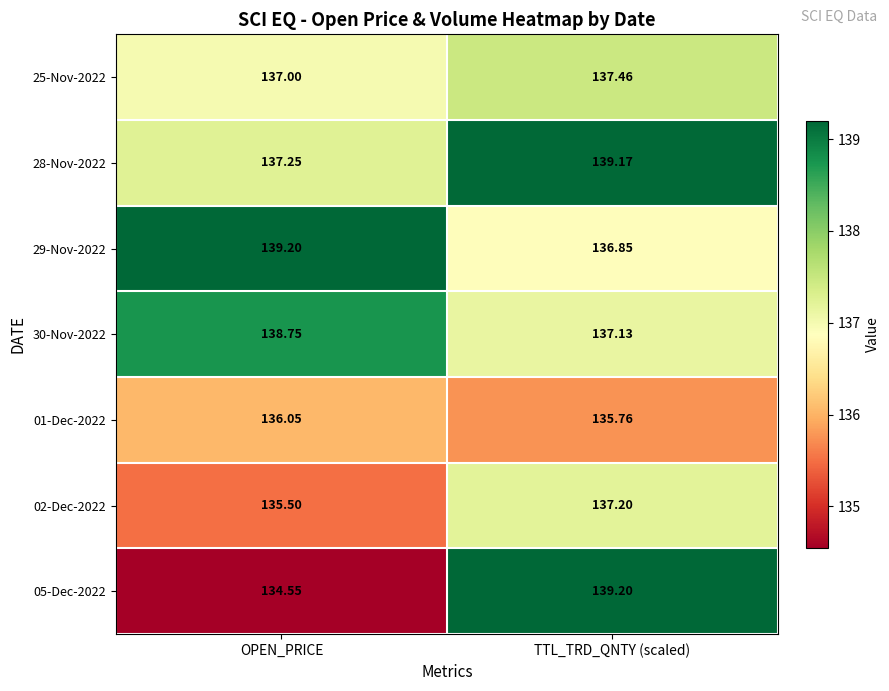

At which label does 05-Dec-2022 first exceed 139?

TTL_TRD_QNTY (scaled)